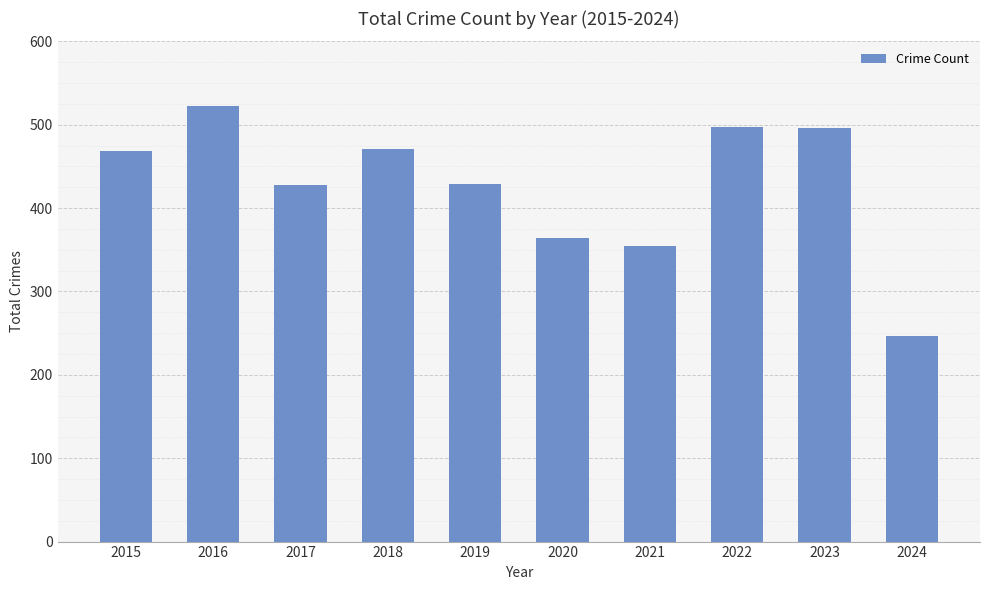

What is the ratio of the value at 2015 to the value at 2020?

1.3